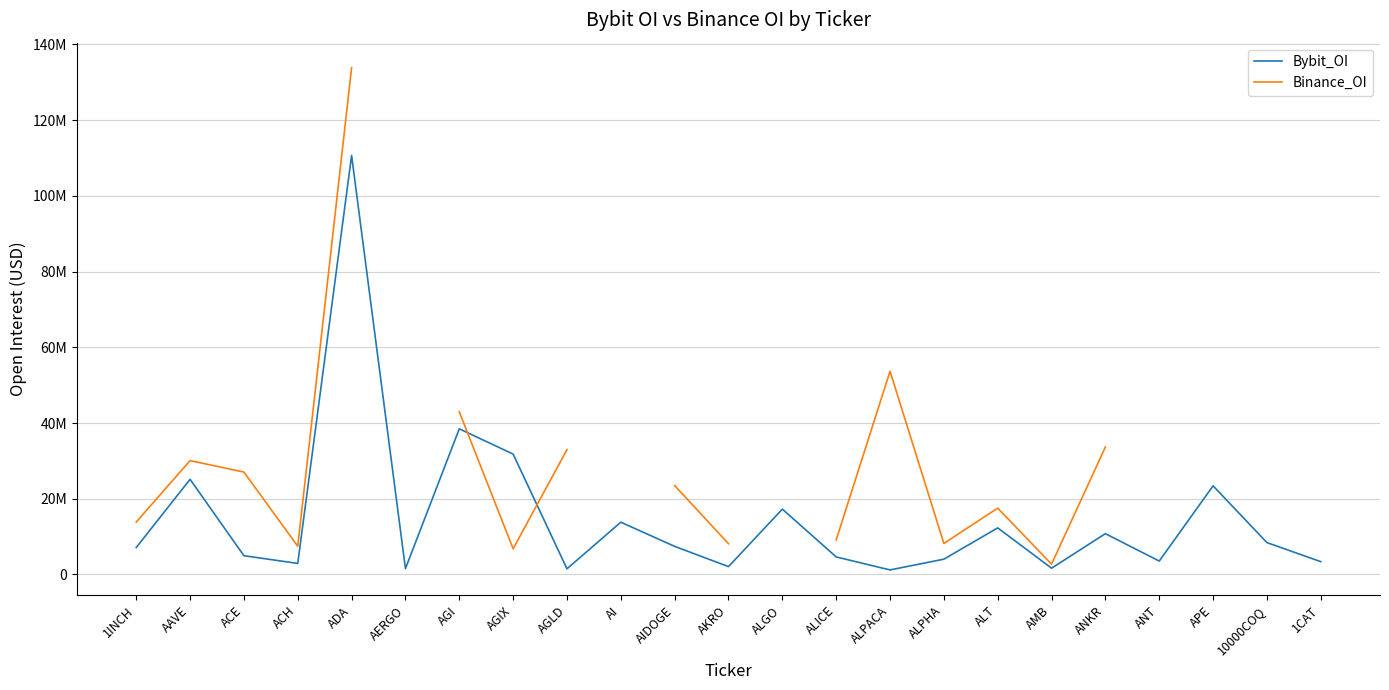

At which category does the chart reach its minimum across all series?

ALPACA